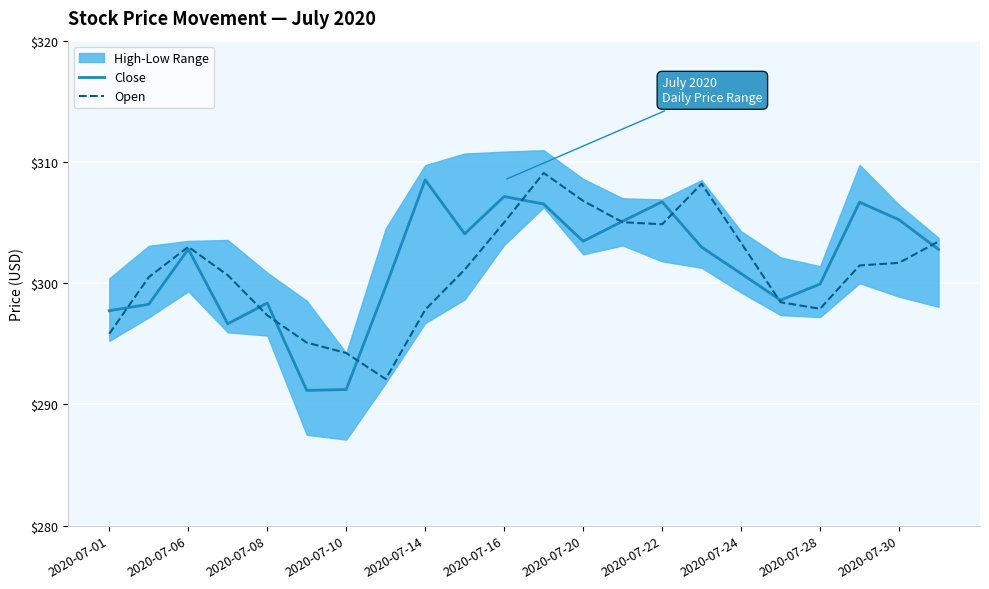

What is the total value across all series at 17?

597.0